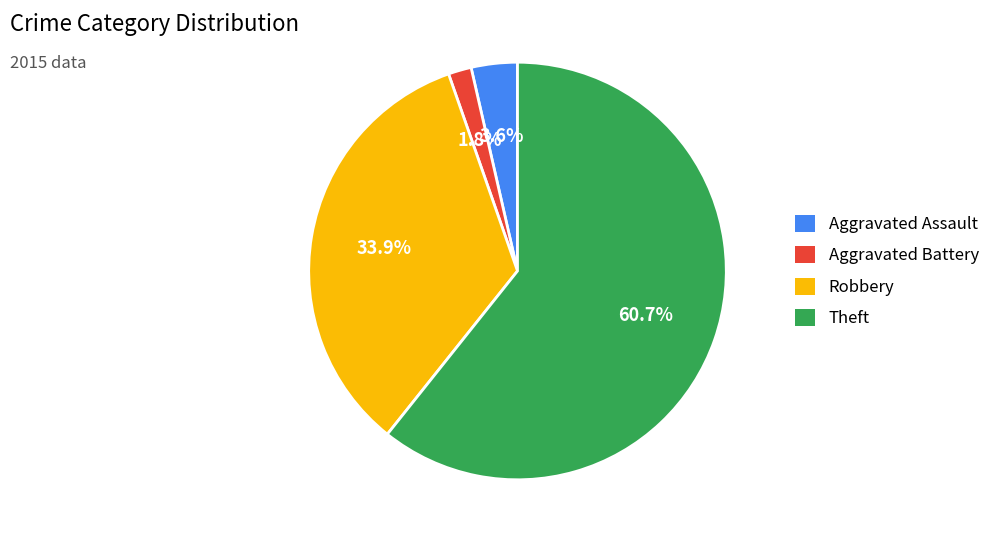

To the nearest percent, what is the difference between the largest and smallest slice percentages?

59%